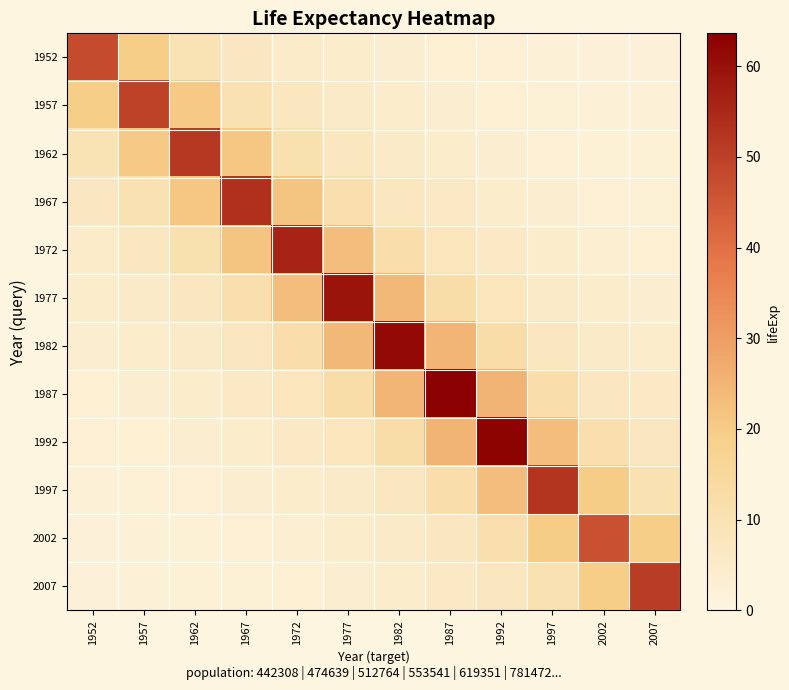

Which series has the largest total across all categories?

1987